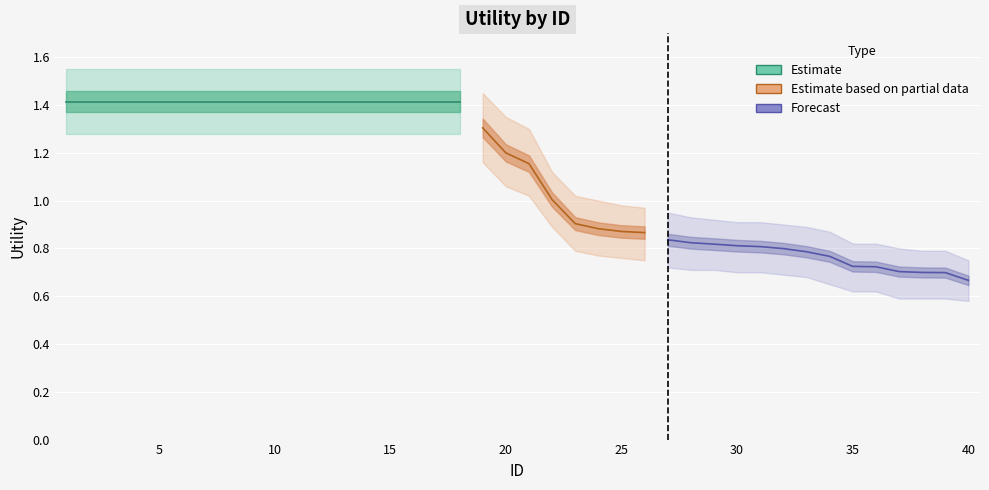

Reading right to left, transcribe all the data shown in this chart.

40=0.7	39=0.7	38=0.7	37=0.7	36=0.7	35=0.7	34=0.8	33=0.8	32=0.8	31=0.8	30=0.8	29=0.8	28=0.8	27=0.8	26=0.9	25=0.9	24=0.9	23=0.9	22=1.0	21=1.2	20=1.2	19=1.3	18=1.4	17=1.4	16=1.4	15=1.4	14=1.4	13=1.4	12=1.4	11=1.4	10=1.4	9=1.4	8=1.4	7=1.4	6=1.4	5=1.4	4=1.4	3=1.4	2=1.4	1=1.4